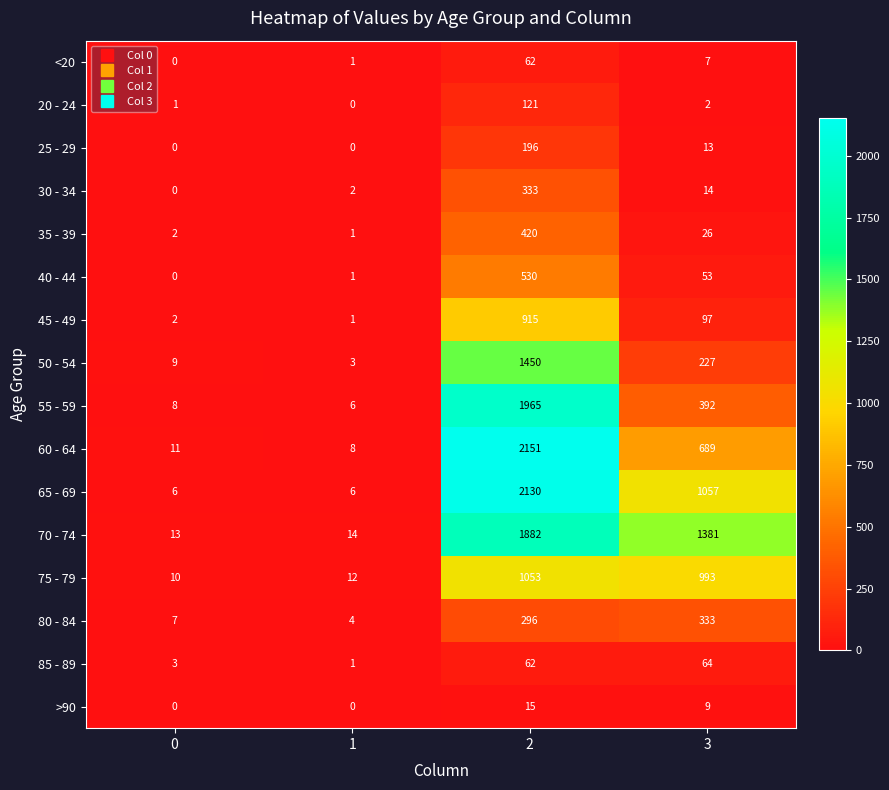

At how many categories does at least one series exceed 1428?

1